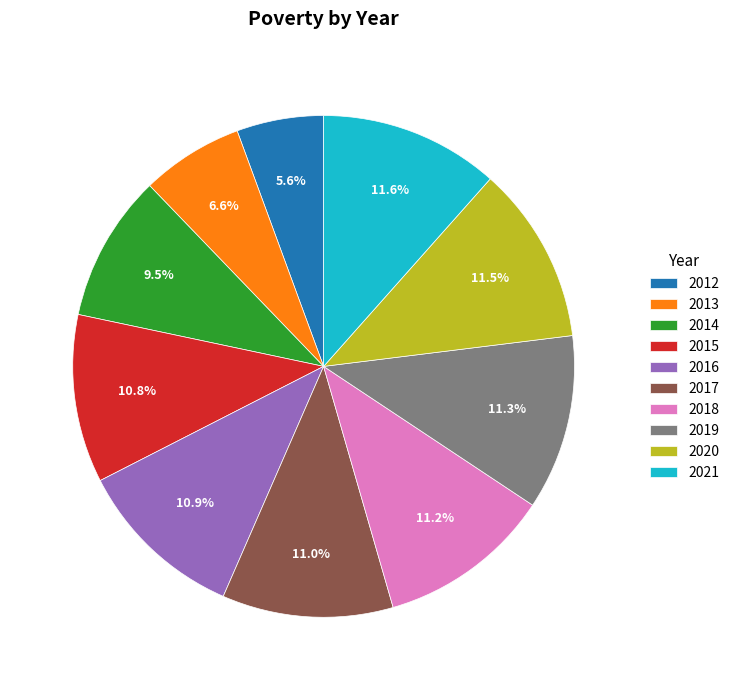

Which has a higher value, 2016 or 2013?

2016